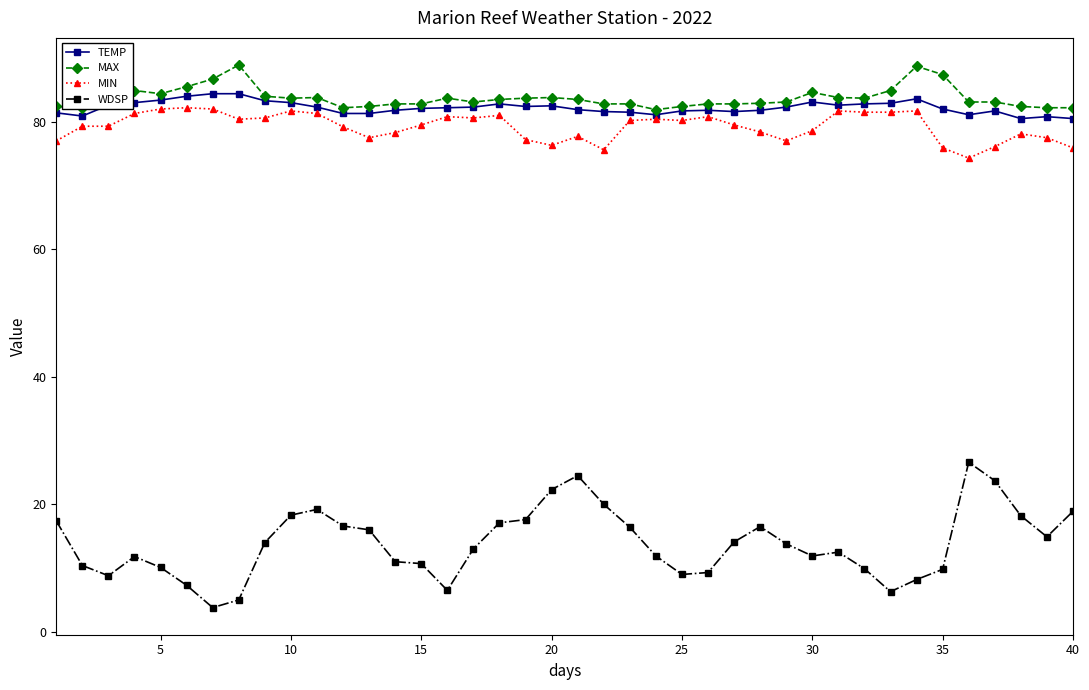

True or false: WDSP and MIN cross at least once.

False